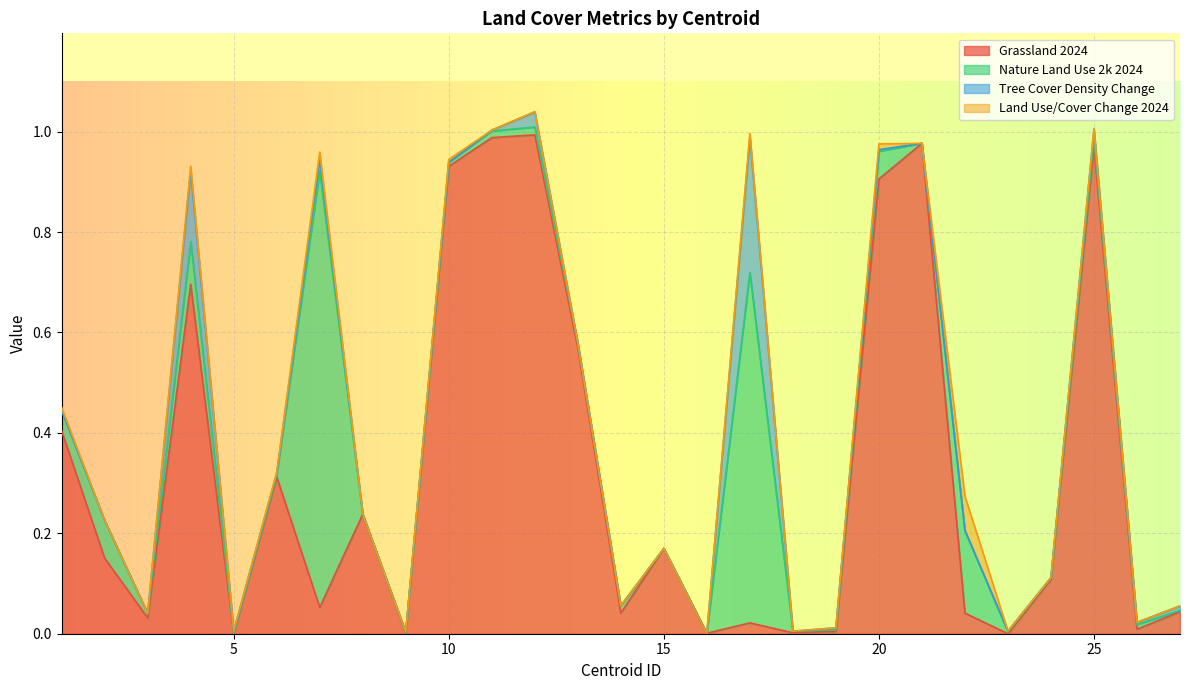

After their last crossing, which series has the higher values: out011_grassland_2024pr or out010_tree_cover_density_change_2024pr?

out011_grassland_2024pr